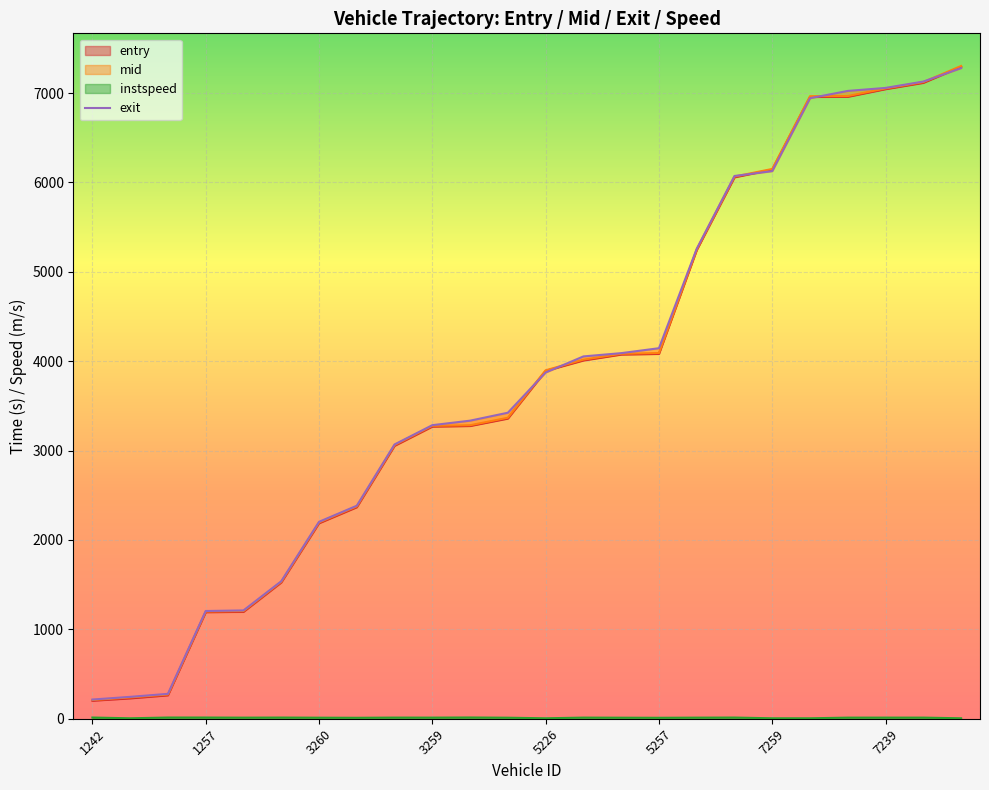

Reading left to right, what are all the values shown in this chart?

entry: 1242=201.6	1403=228.0	1416=262.0	1257=1192.0	1226=1195.8	1420=1524.1	3260=2186.9	3258=2366.0	3409=3053.0	3259=3268.1	3253=3275.0	3217=3358.0	5226=3891.2	5403=4008.0	5267=4074.2	5257=4081.3	5260=5243.2	7222=6057.0	7259=6143.2	7253=6956.0	7244=6957.9	7239=7043.4	7226=7113.8	7211=7294.2
mid: 1242=209.0	1403=238.1	1416=270.4	1257=1199.3	1226=1204.0	1420=1532.0	3260=2195.4	3258=2375.0	3409=3062.1	3259=3276.6	3253=3283.2	3217=3367.2	5226=3898.0	5403=4017.3	5267=4082.6	5257=4091.0	5260=5251.0	7222=6065.1	7259=6150.4	7253=6964.3	7244=6966.1	7239=7051.1	7226=7122.3	7211=7302.5
exit: 1242=214.8	1403=244.6	1416=278.4	1257=1205.1	1226=1211.6	1420=1538.0	3260=2202.8	3258=2382.9	3409=3068.6	3259=3284.1	3253=3334.5	3217=3423.4	5226=3873.2	5403=4053.2	5267=4089.9	5257=4145.1	5260=5257.2	7222=6071.9	7259=6126.0	7253=6941.9	7244=7023.5	7239=7057.1	7226=7128.1	7211=7278.7
instspeed: 1242=13.3	1403=5.0	1416=13.4	1257=13.3	1226=12.2	1420=13.1	3260=11.6	3258=10.6	3409=12.8	3259=12.4	3253=13.9	3217=11.4	5226=5.0	5403=12.6	5267=11.6	5257=10.6	5260=12.2	7222=13.2	7259=5.0	7253=5.0	7244=12.3	7239=12.5	7226=12.5	7211=5.0